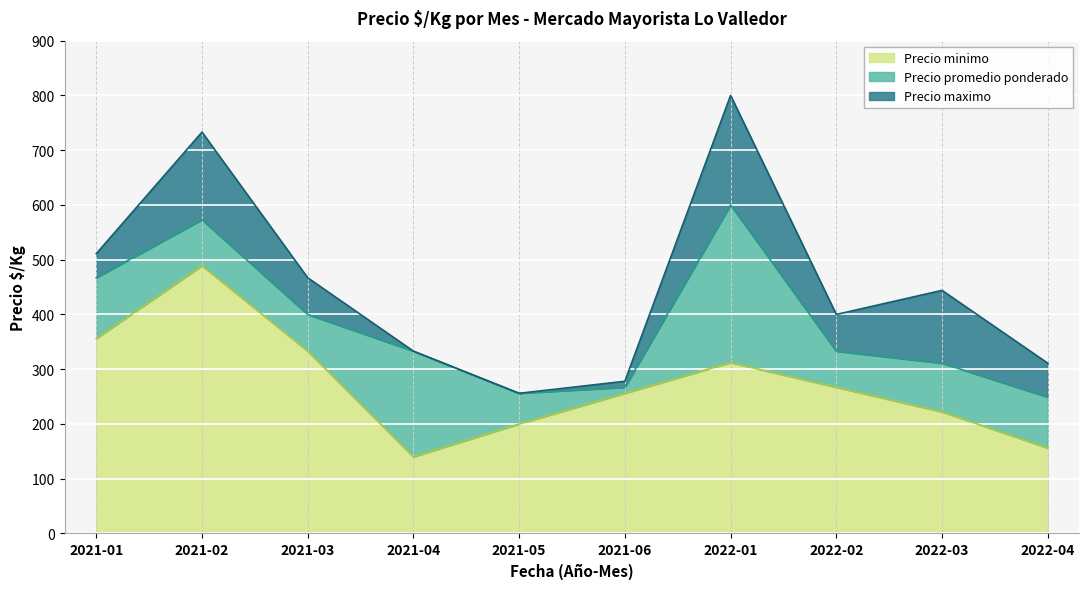

Reading left to right, list all the values displayed in this chart.

Precio minimo: 356	489	333	140	200	256	312	267	222	156
Precio promedio ponderado: 467	573	400	333	256	267	600	333	311	249
Precio maximo: 511	733	467	333	256	278	800	400	444	311